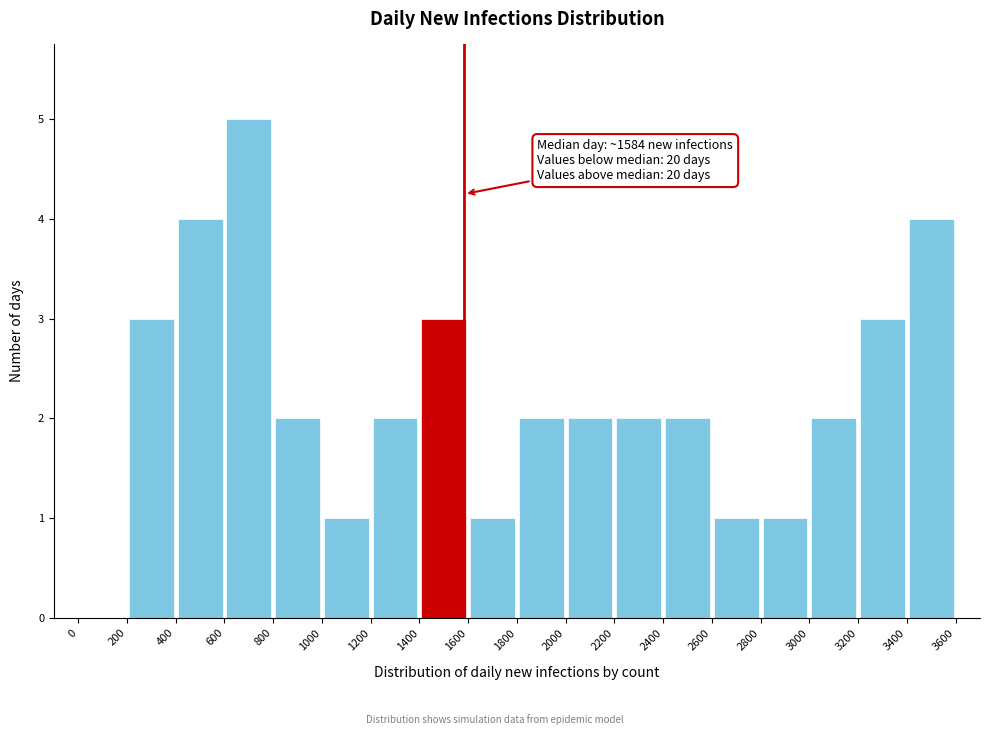

Which range on the x-axis has the tallest bar?

600 to 800